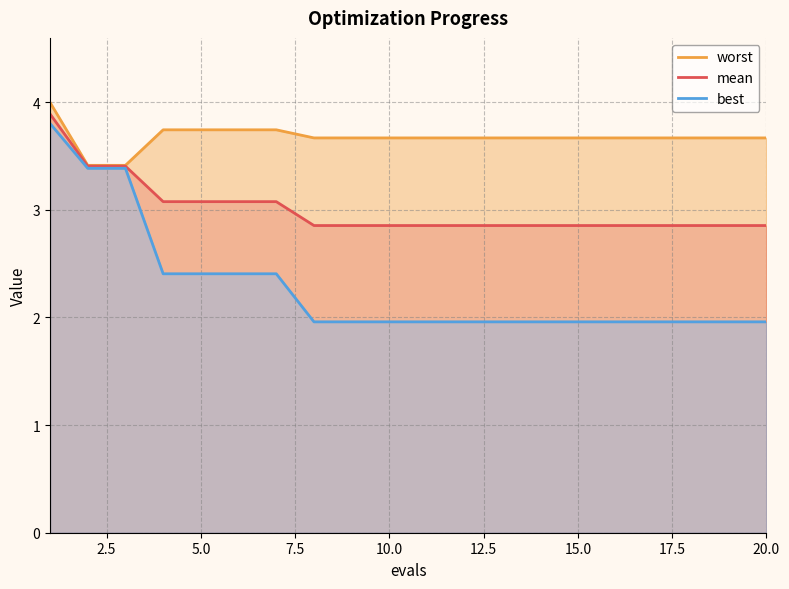

What is the difference between the maximum and second lowest values in the mean series?

1.0